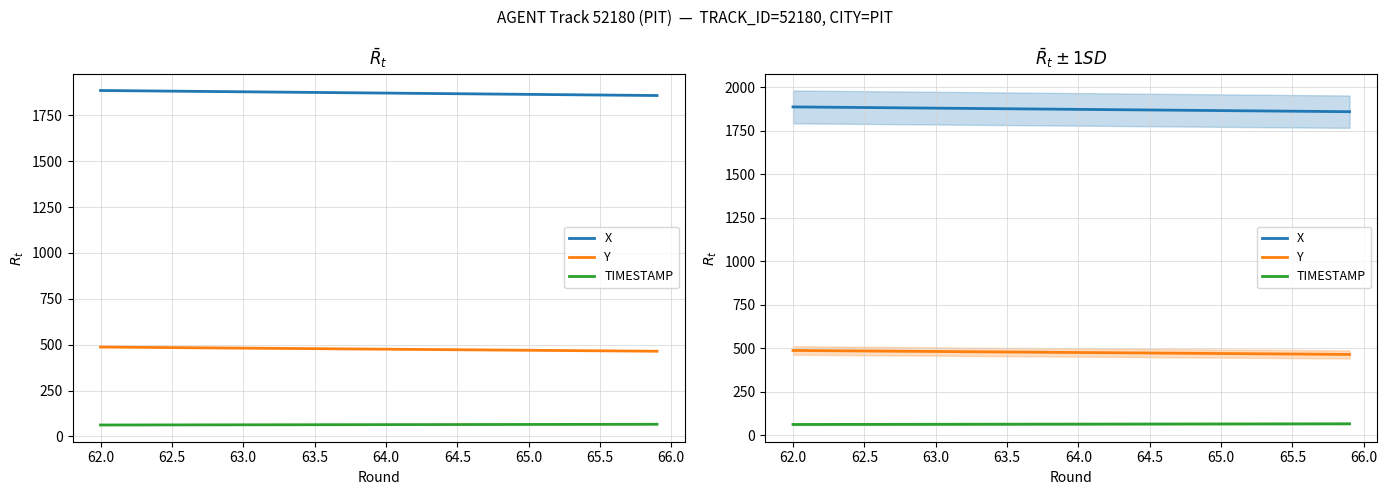

Reading right to left, list all the values displayed in this chart.

X: 1858.2	1858.9	1859.6	1860.3	1861.0	1861.7	1862.4	1863.1	1863.8	1864.5	1865.2	1865.9	1866.6	1867.3	1868.0	1868.7	1869.4	1870.1	1870.8	1871.5	1872.2	1873.0	1873.7	1874.4	1875.1	1875.8	1876.5	1877.2	1877.9	1878.6	1879.3	1880.0	1880.7	1881.4	1882.1	1882.8	1883.5	1884.2	1884.9	1885.6
Y: 464.1	464.7	465.3	465.9	466.4	467.0	467.6	468.2	468.8	469.4	470.0	470.5	471.1	471.7	472.3	472.9	473.5	474.1	474.6	475.2	475.8	476.4	477.0	477.6	478.1	478.7	479.3	479.9	480.5	481.1	481.6	482.2	482.8	483.4	484.0	484.6	485.2	485.7	486.3	486.9
TIMESTAMP: 65.9	65.8	65.7	65.6	65.5	65.4	65.3	65.2	65.1	65.0	64.9	64.8	64.7	64.6	64.5	64.4	64.3	64.2	64.1	64.0	63.9	63.8	63.7	63.6	63.5	63.4	63.3	63.2	63.1	63.0	62.9	62.8	62.7	62.6	62.5	62.4	62.3	62.2	62.1	62.0